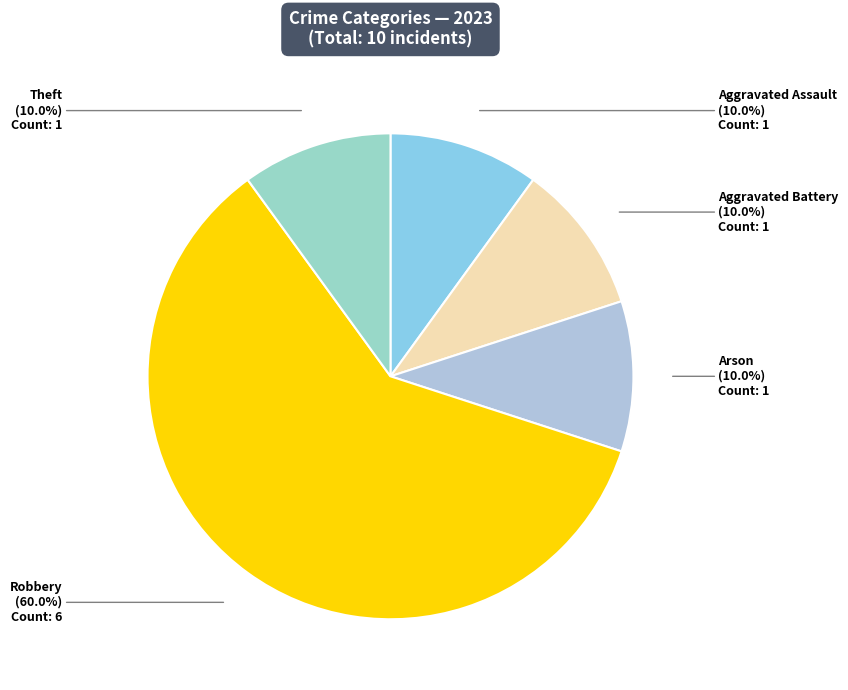

Combined, what portion of the pie is Aggravated Assault and Aggravated Battery?

20.0%